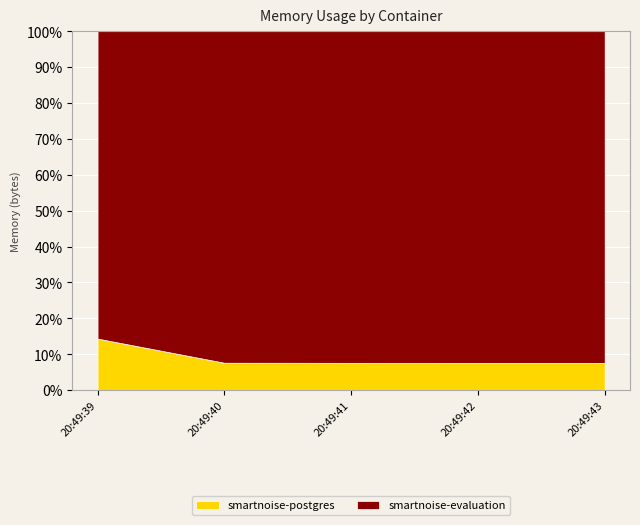

What is the total value across all series at 20:49:40?

100.0